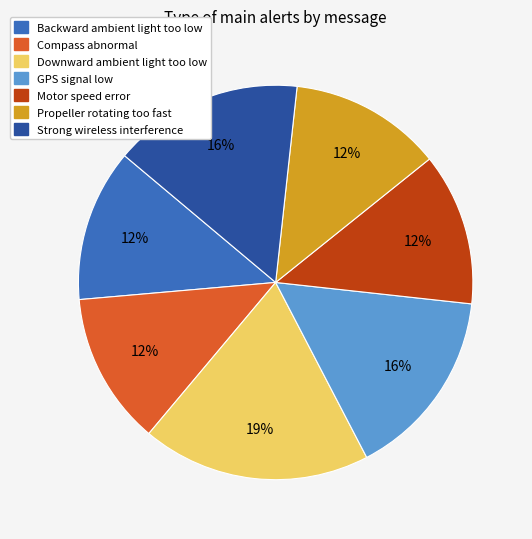

The GPS signal low slice represents 16% of the pie. True or false?

True